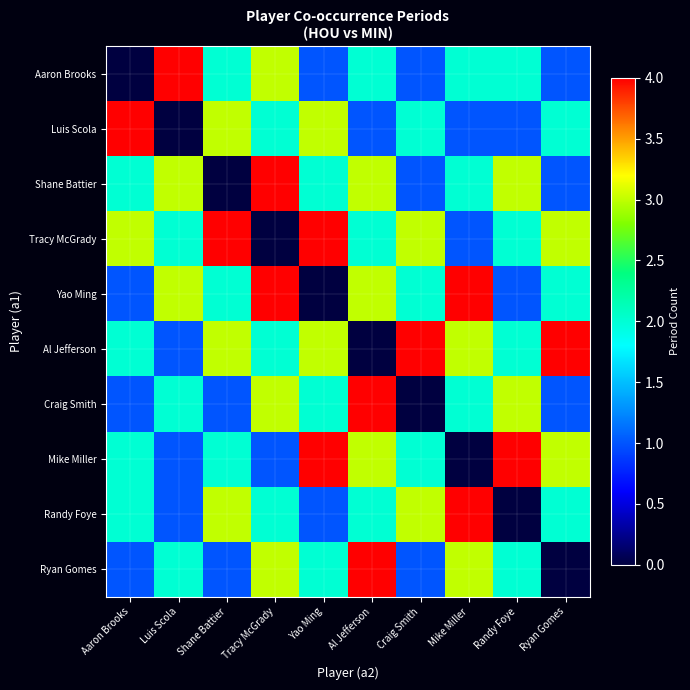

Reading left to right, what are all the values shown in this chart?

Aaron Brooks: Aaron Brooks=0	Luis Scola=4	Shane Battier=2	Tracy McGrady=3	Yao Ming=1	Al Jefferson=2	Craig Smith=1	Mike Miller=2	Randy Foye=2	Ryan Gomes=1
Luis Scola: Aaron Brooks=4	Luis Scola=0	Shane Battier=3	Tracy McGrady=2	Yao Ming=3	Al Jefferson=1	Craig Smith=2	Mike Miller=1	Randy Foye=1	Ryan Gomes=2
Shane Battier: Aaron Brooks=2	Luis Scola=3	Shane Battier=0	Tracy McGrady=4	Yao Ming=2	Al Jefferson=3	Craig Smith=1	Mike Miller=2	Randy Foye=3	Ryan Gomes=1
Tracy McGrady: Aaron Brooks=3	Luis Scola=2	Shane Battier=4	Tracy McGrady=0	Yao Ming=4	Al Jefferson=2	Craig Smith=3	Mike Miller=1	Randy Foye=2	Ryan Gomes=3
Yao Ming: Aaron Brooks=1	Luis Scola=3	Shane Battier=2	Tracy McGrady=4	Yao Ming=0	Al Jefferson=3	Craig Smith=2	Mike Miller=4	Randy Foye=1	Ryan Gomes=2
Al Jefferson: Aaron Brooks=2	Luis Scola=1	Shane Battier=3	Tracy McGrady=2	Yao Ming=3	Al Jefferson=0	Craig Smith=4	Mike Miller=3	Randy Foye=2	Ryan Gomes=4
Craig Smith: Aaron Brooks=1	Luis Scola=2	Shane Battier=1	Tracy McGrady=3	Yao Ming=2	Al Jefferson=4	Craig Smith=0	Mike Miller=2	Randy Foye=3	Ryan Gomes=1
Mike Miller: Aaron Brooks=2	Luis Scola=1	Shane Battier=2	Tracy McGrady=1	Yao Ming=4	Al Jefferson=3	Craig Smith=2	Mike Miller=0	Randy Foye=4	Ryan Gomes=3
Randy Foye: Aaron Brooks=2	Luis Scola=1	Shane Battier=3	Tracy McGrady=2	Yao Ming=1	Al Jefferson=2	Craig Smith=3	Mike Miller=4	Randy Foye=0	Ryan Gomes=2
Ryan Gomes: Aaron Brooks=1	Luis Scola=2	Shane Battier=1	Tracy McGrady=3	Yao Ming=2	Al Jefferson=4	Craig Smith=1	Mike Miller=3	Randy Foye=2	Ryan Gomes=0